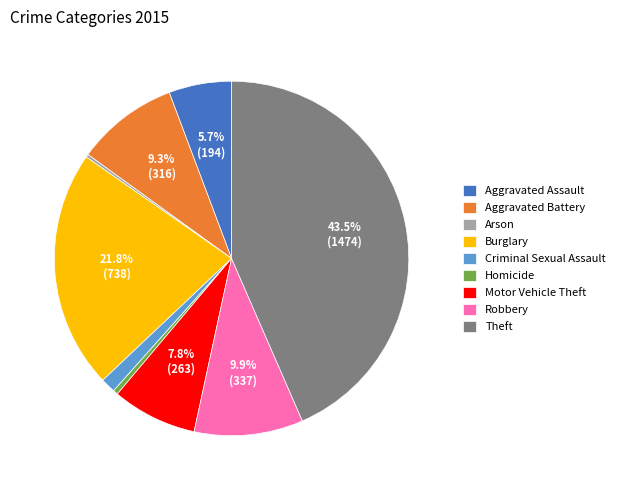

To the nearest percent, what is the difference between the Homicide and Motor Vehicle Theft slice percentages?

7%